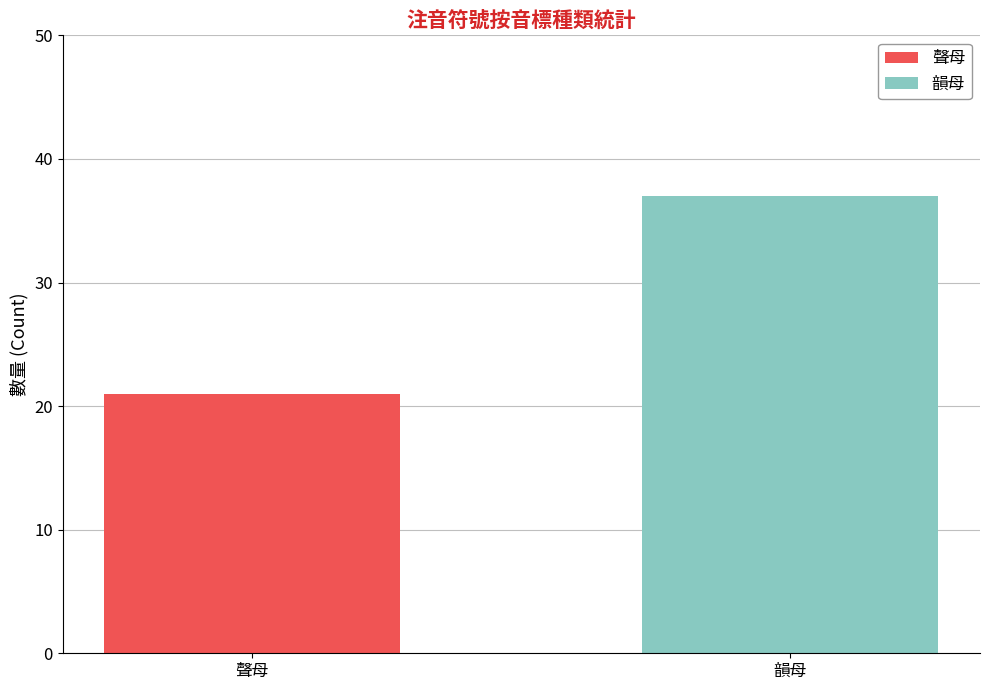

What are all the series names shown in the legend?

聲母, 韻母